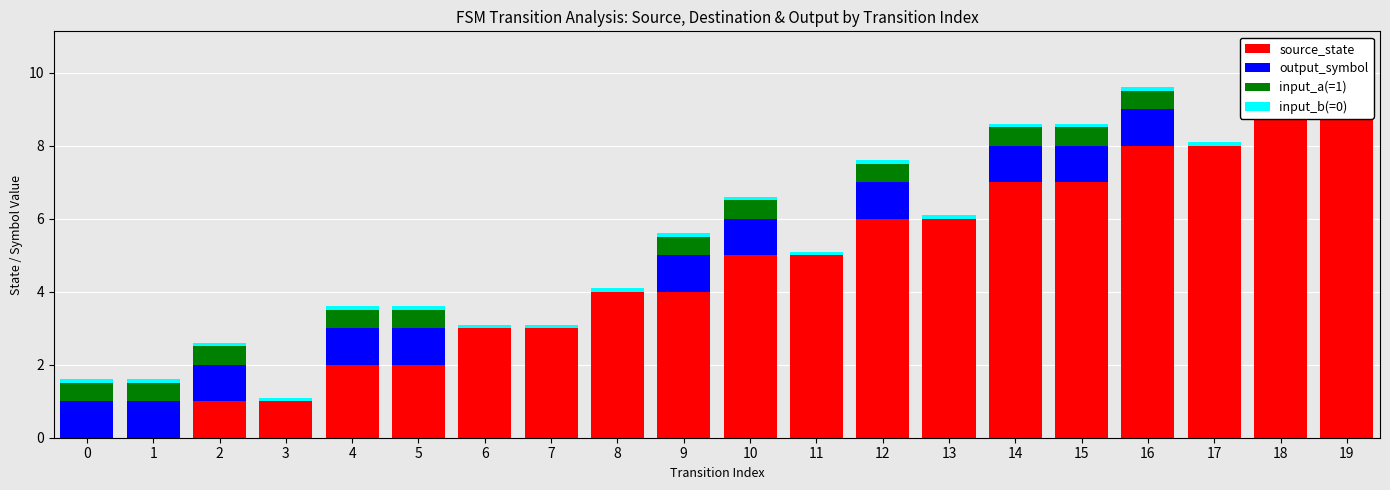

List the labels in order of input_b(=0) value, largest first.

0, 1, 2, 3, 4, 5, 6, 7, 8, 9, 10, 11, 12, 13, 14, 15, 16, 17, 18, 19